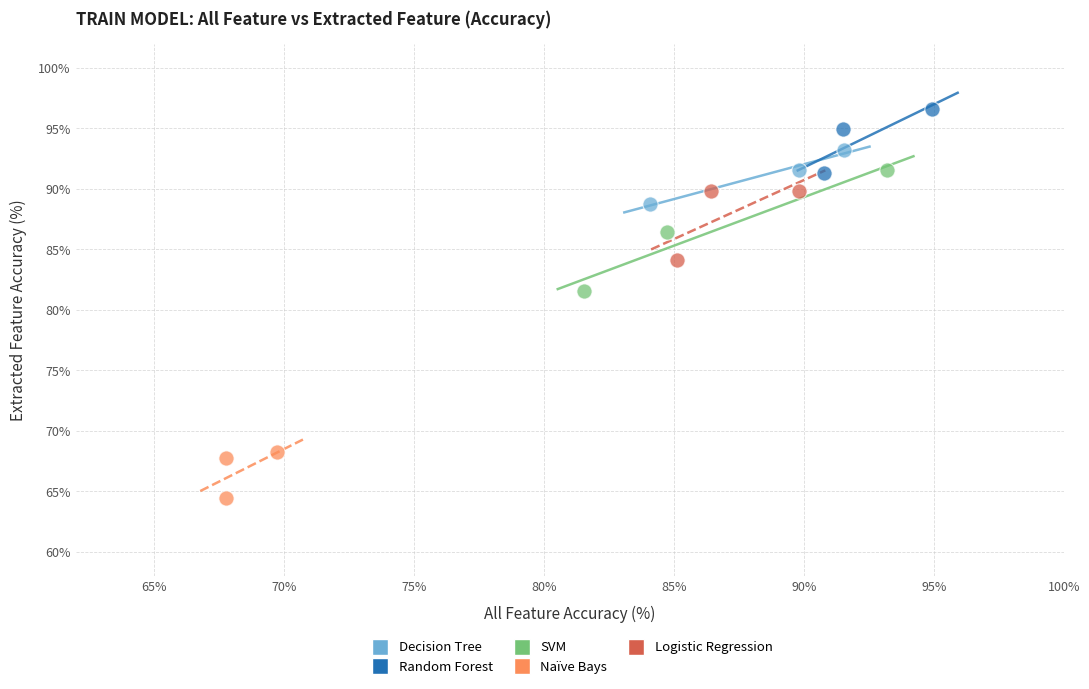

Which series contains the highest Y value?

Random Forest